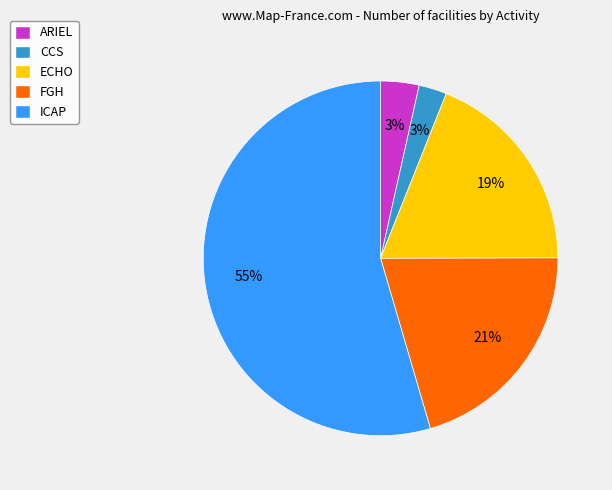

To the nearest percent, what portion does CCS represent?

3%